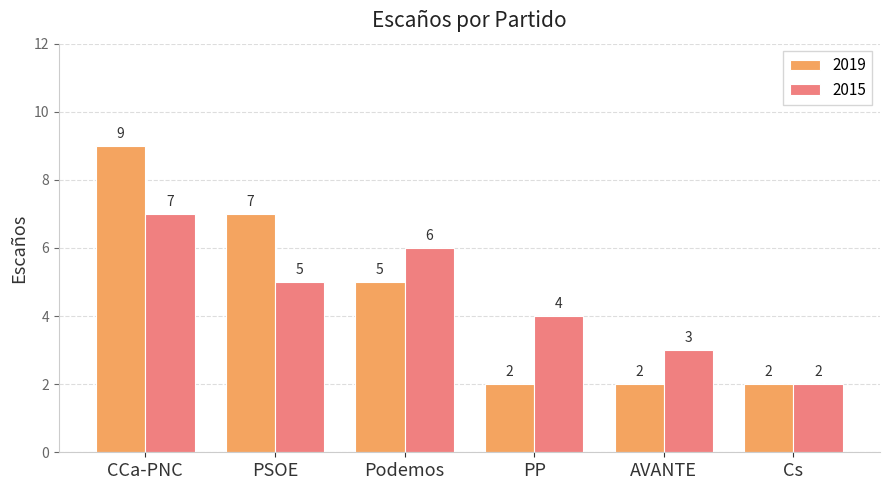

Reading left to right, list all the values displayed in this chart.

2019: 9	7	5	2	2	2
2015: 7	5	6	4	3	2